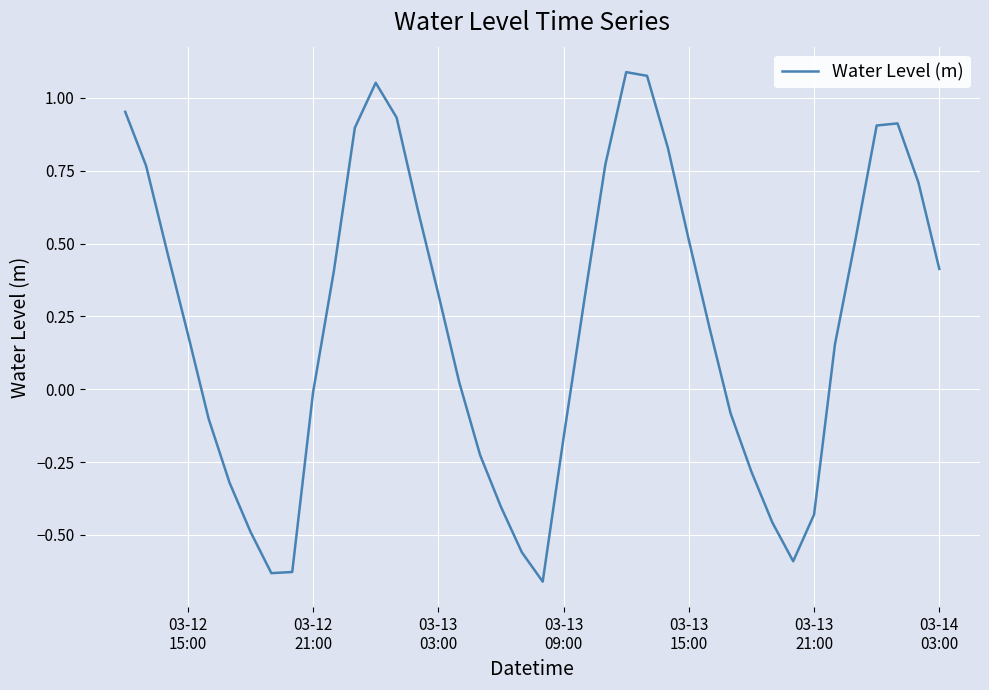

Is this an area chart (filled region under the line)?

No